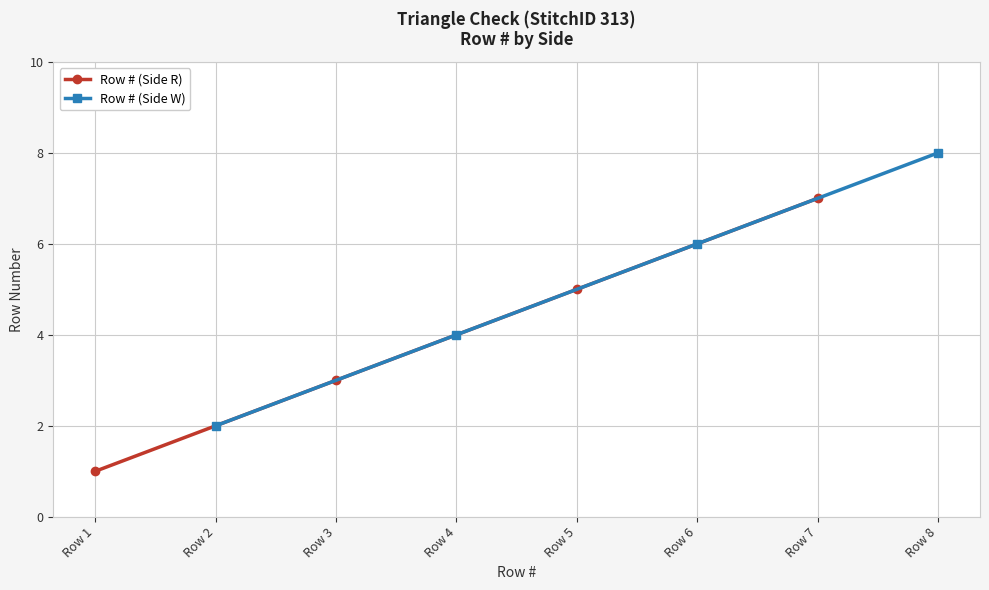

True or false: Row # (Side R) and Row # (Side W) cross at least once.

False